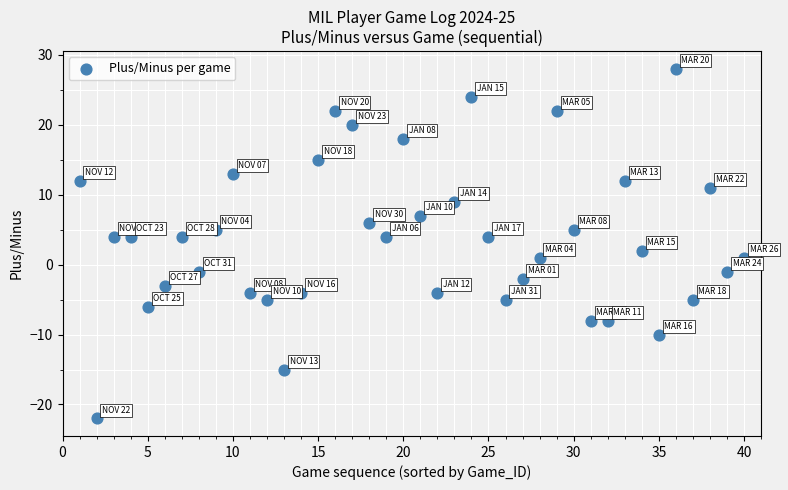

What is the range of Y values (max minus min)?

50